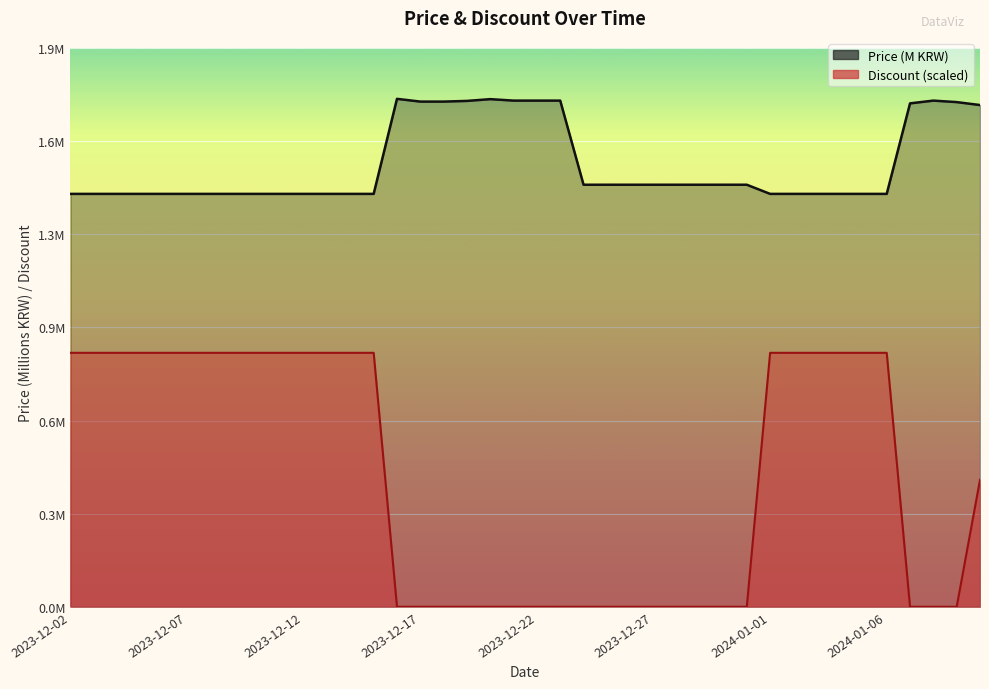

True or false: Discount has more than 0 points higher than both neighbors.

False